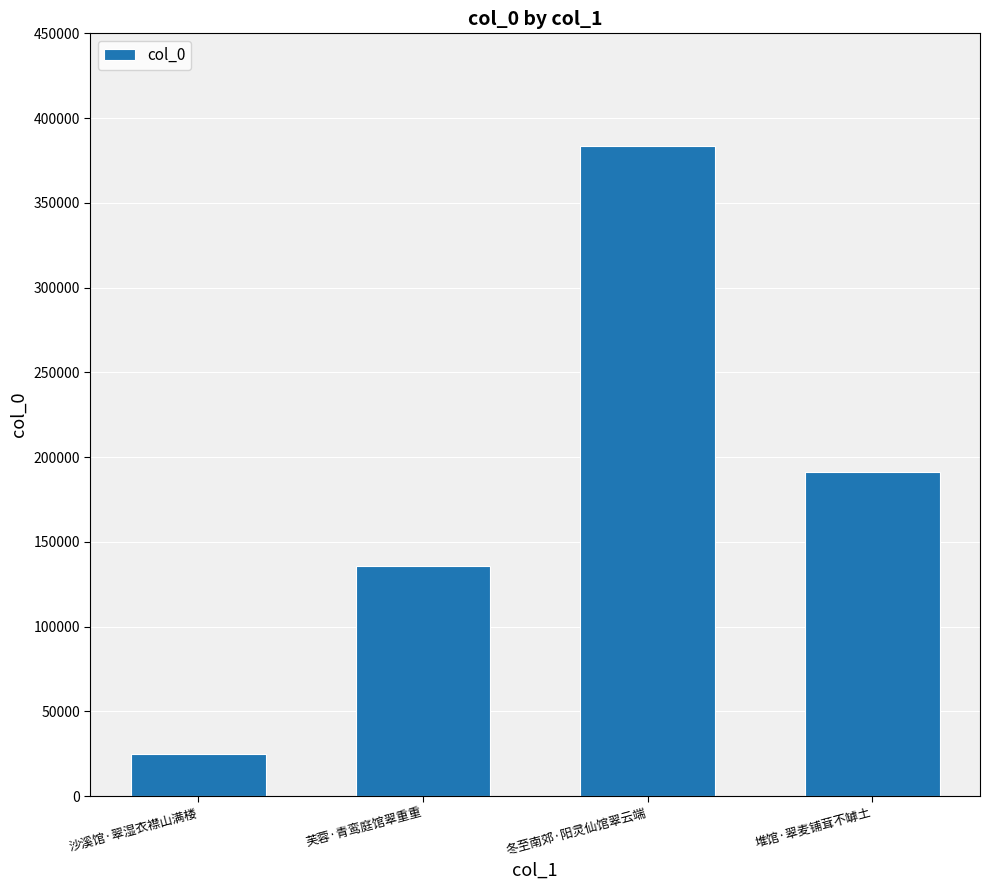

How many data points are less than 190980?

2